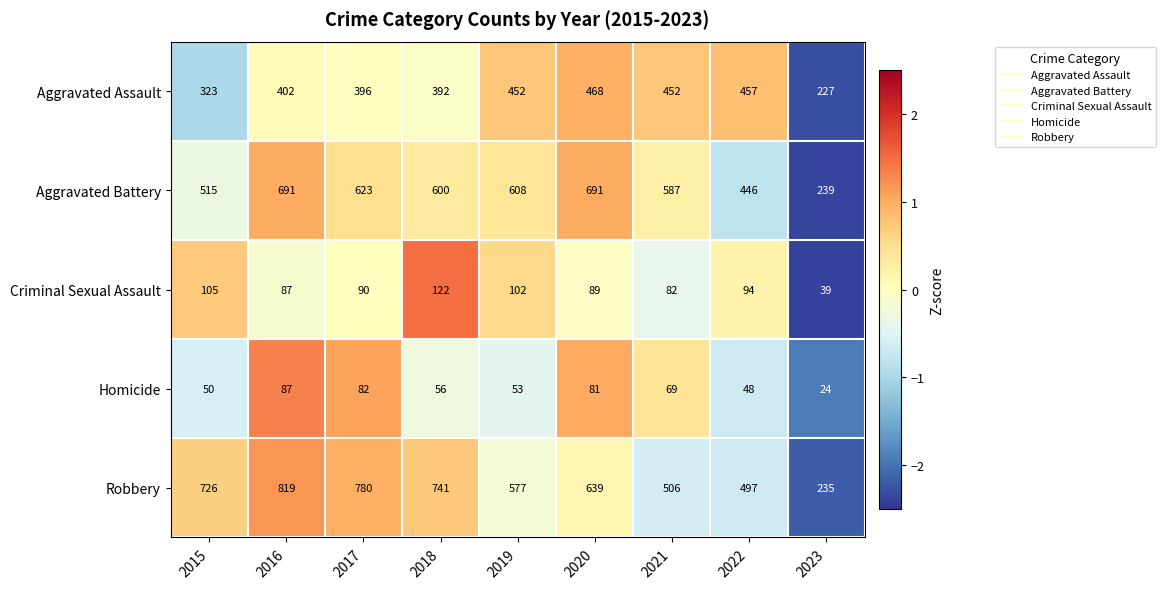

Which category has the lowest value in the Aggravated Assault series?

2023